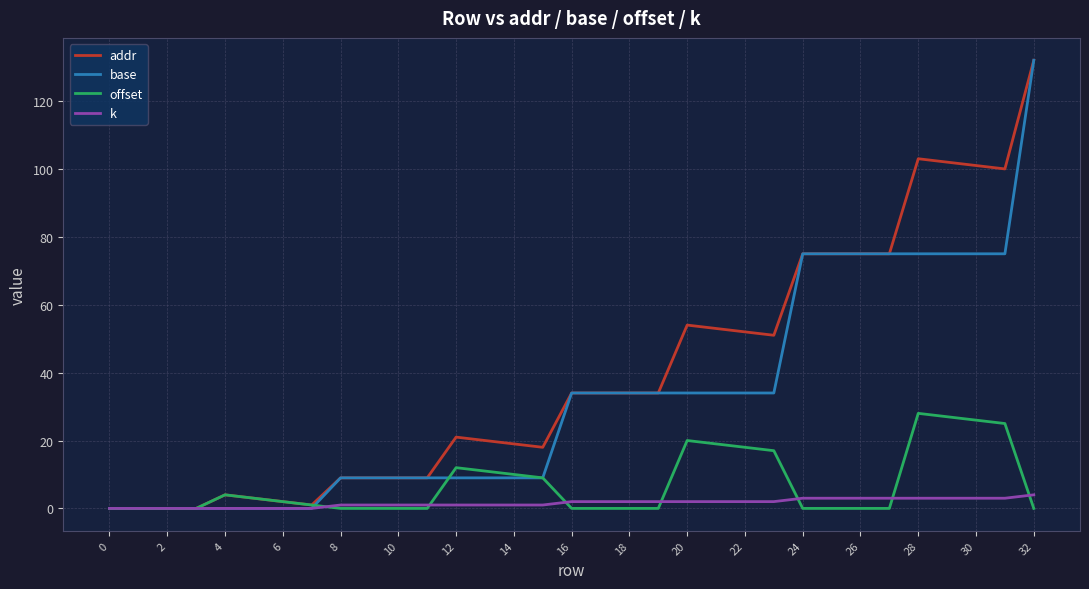

What is the difference between the maximum and minimum values in the addr series?

132